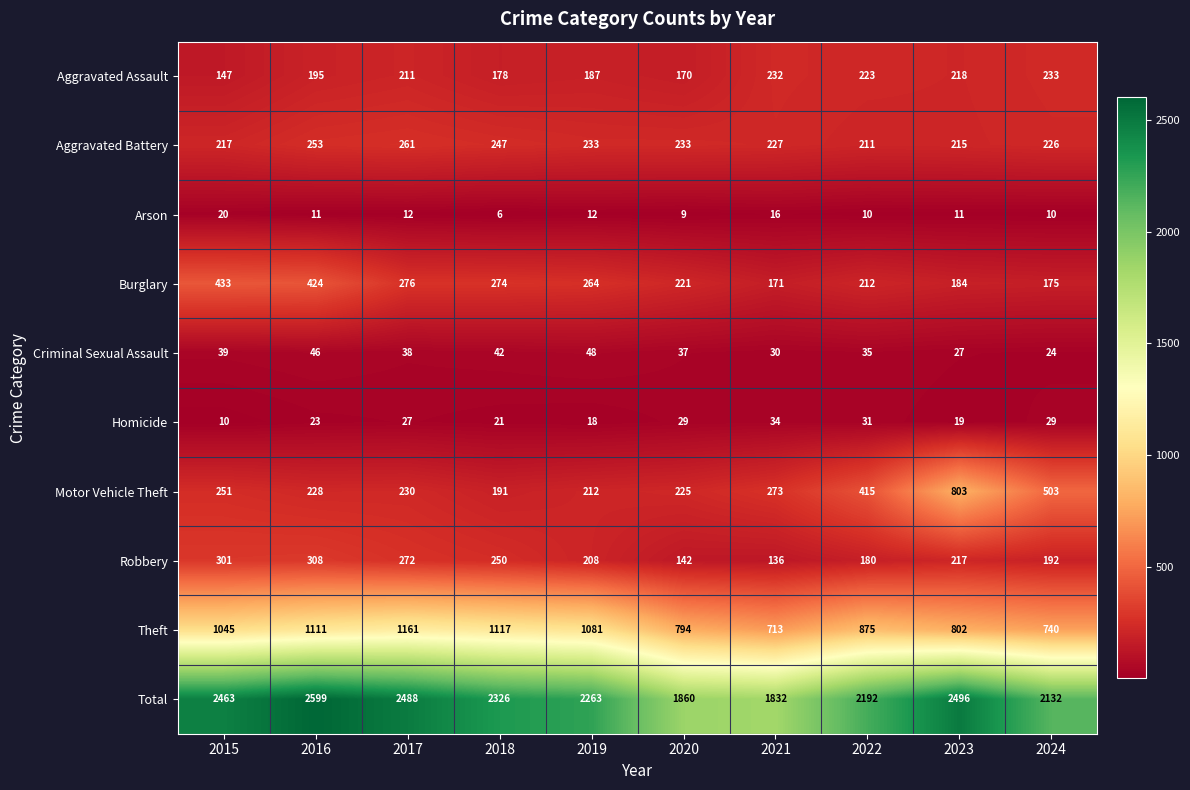

At which category does the chart reach its peak across all series?

2016